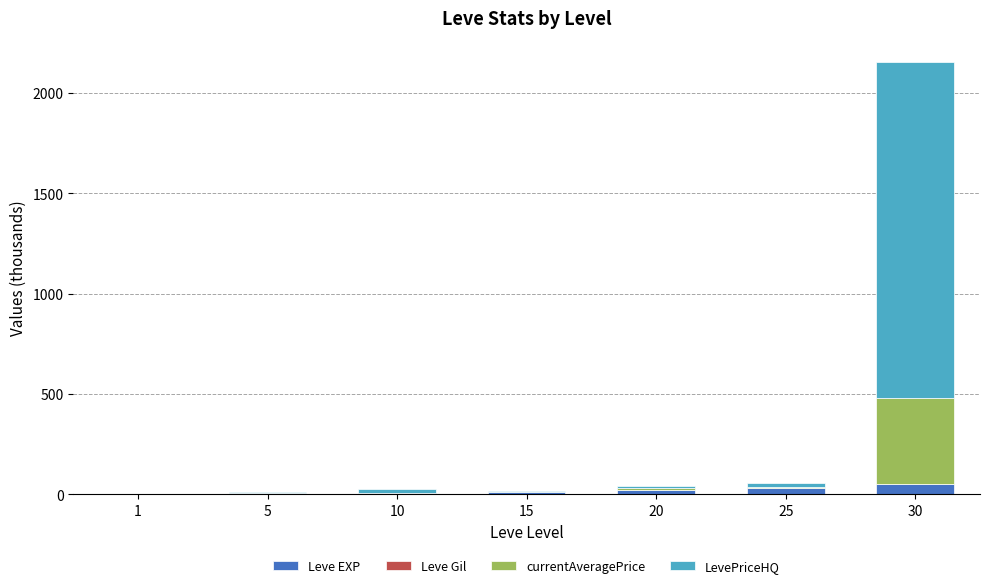

What is the highest value of the Leve EXP series?

52.2